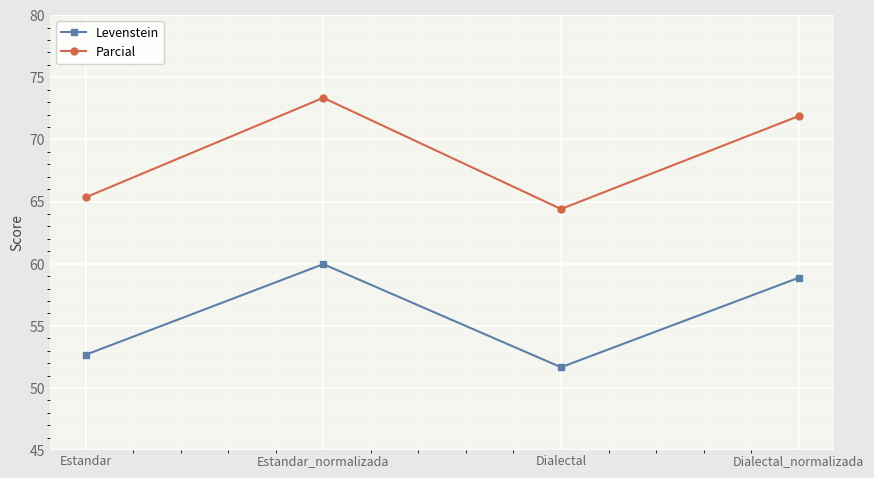

Is this an area chart (filled region under the line)?

No